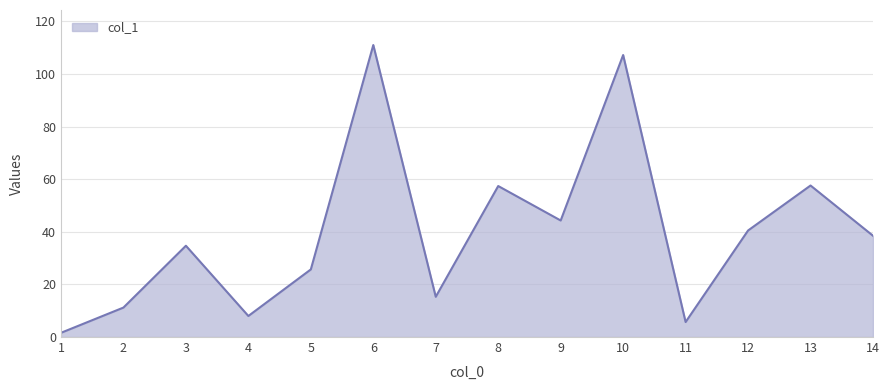

What is the sum of the values at 1 and 4?

9.6